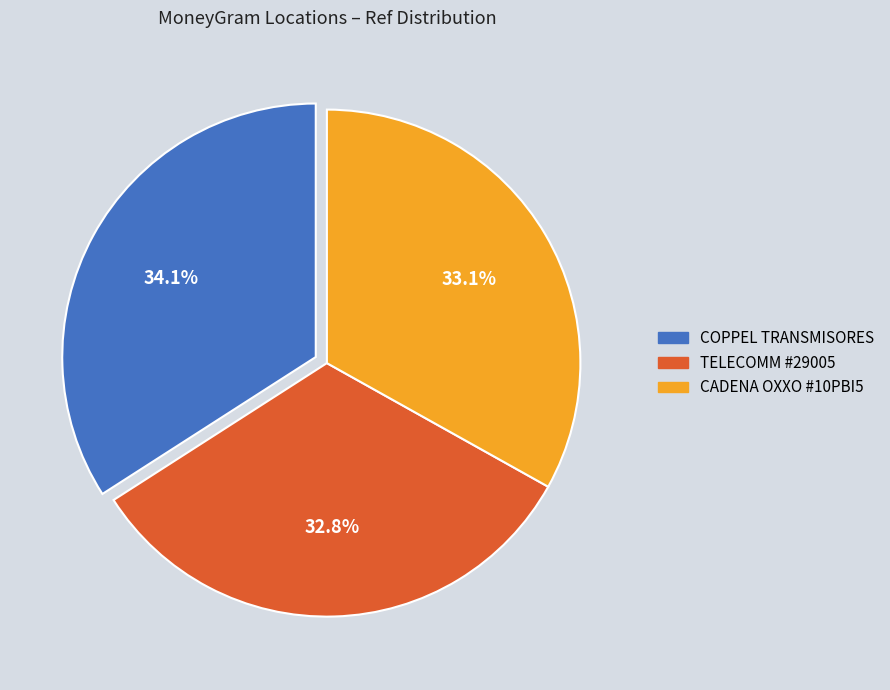

Does any single category account for the majority?

No